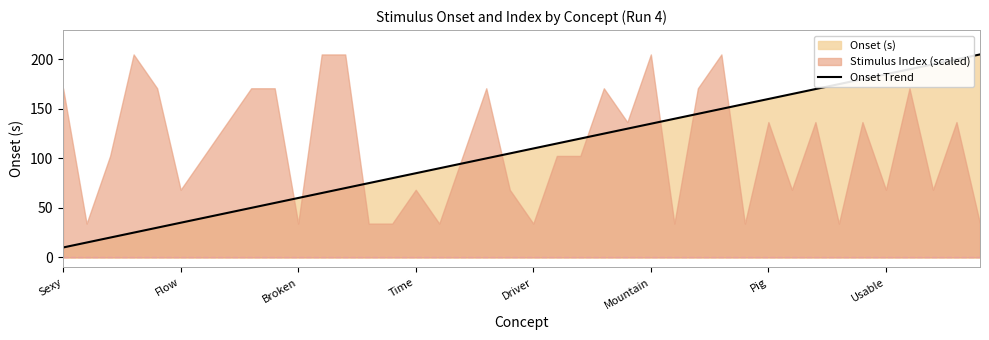

What is the difference between the maximum and minimum values?

195.0